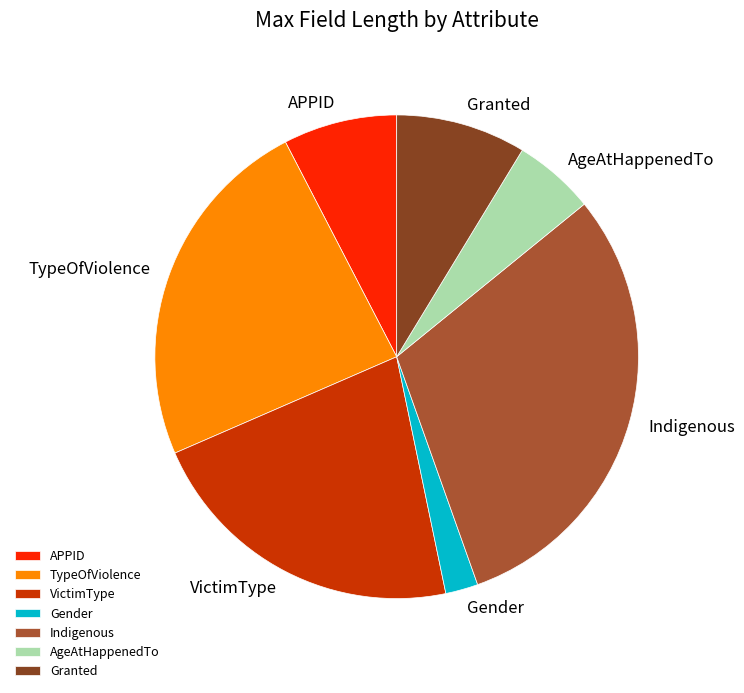

What is the ratio of the value at VictimType to the value at APPID?

2.9